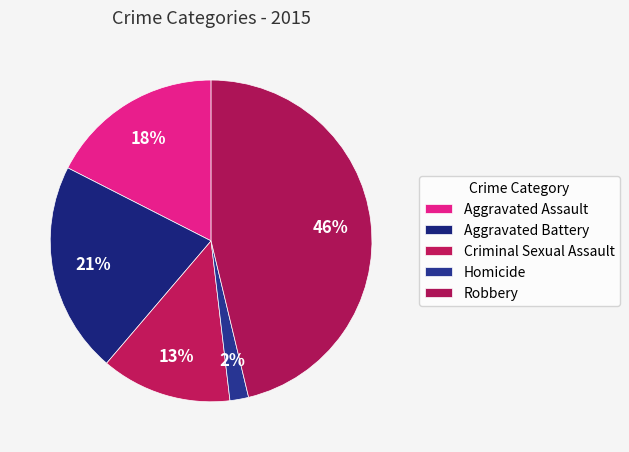

Rank the categories by value from highest to lowest.

Robbery, Aggravated Battery, Aggravated Assault, Criminal Sexual Assault, Homicide